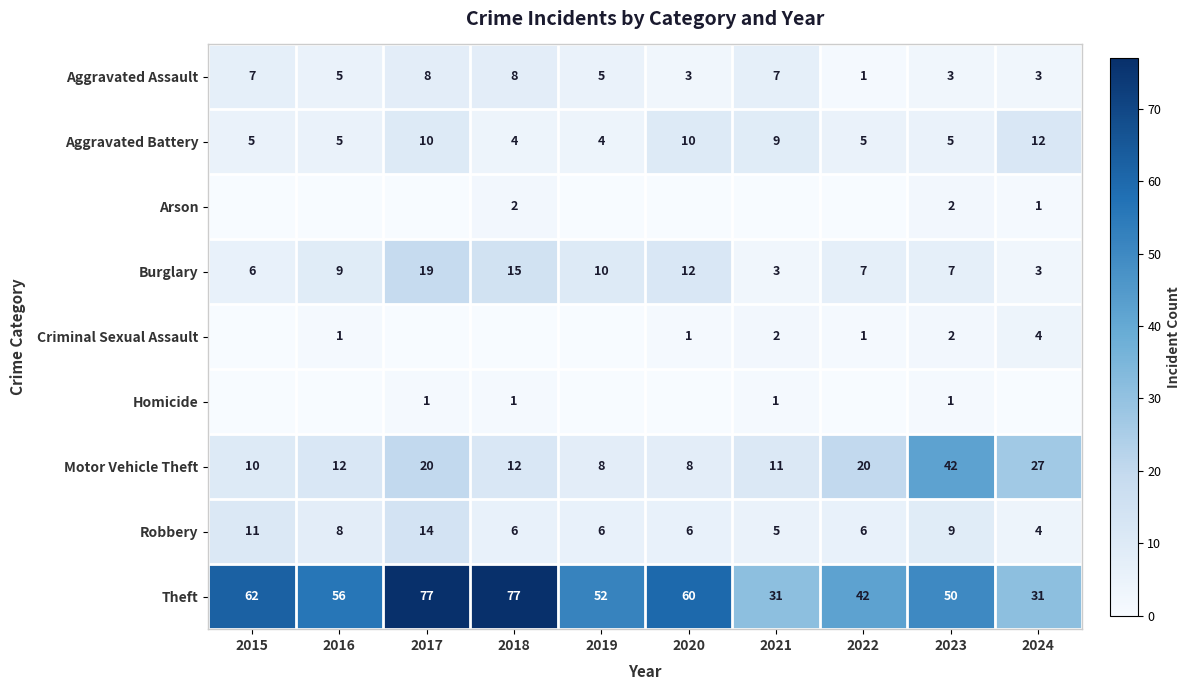

Is it true that Criminal Sexual Assault equals 6 at 2024?

False